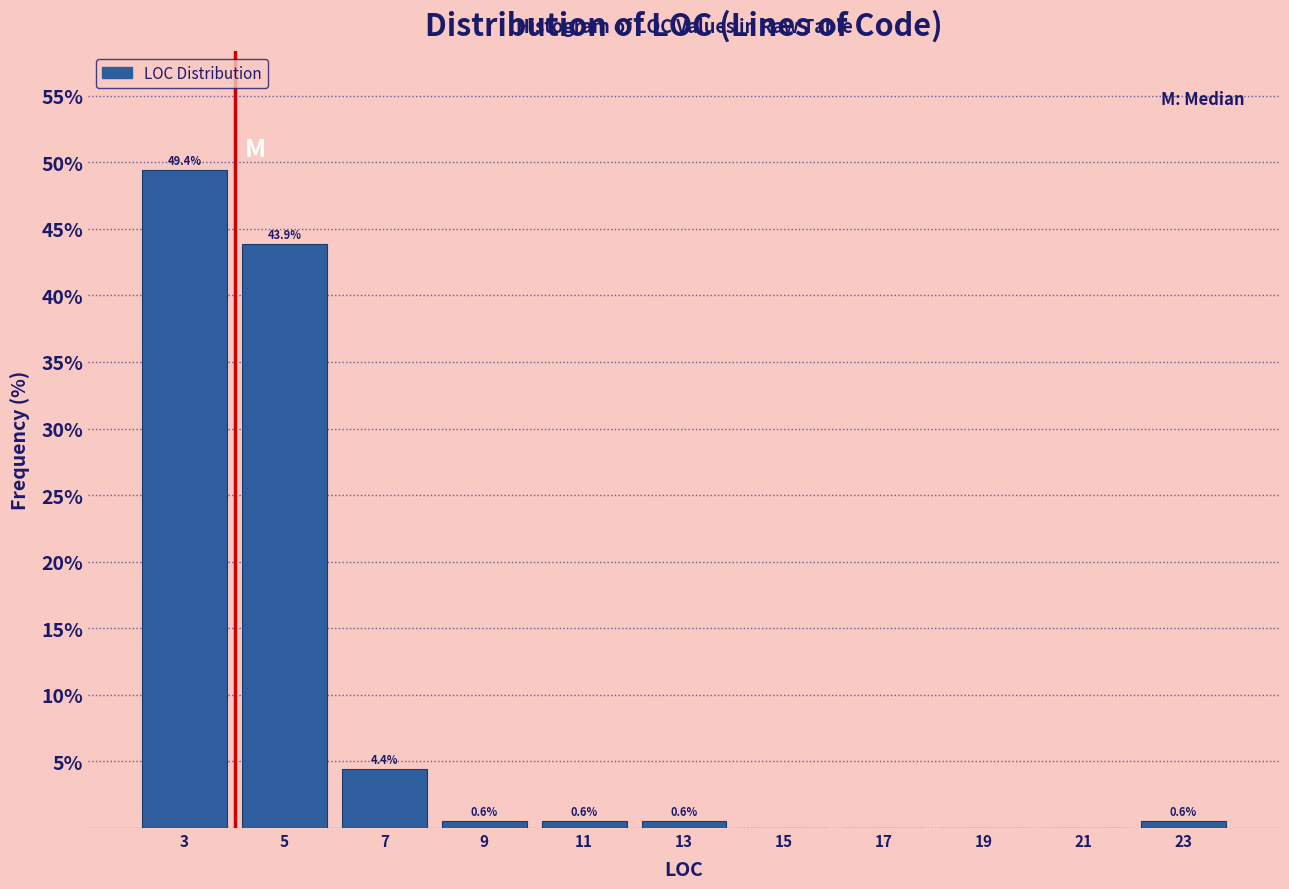

Which range on the x-axis has the tallest bar?

2 to 4